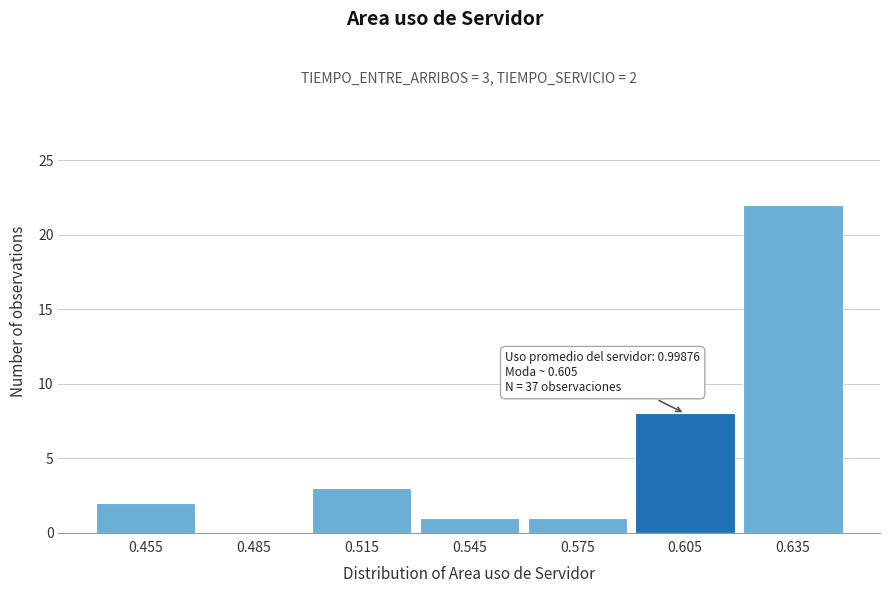

Over which range of the x-axis is the bar tallest?

0.62 to 0.65